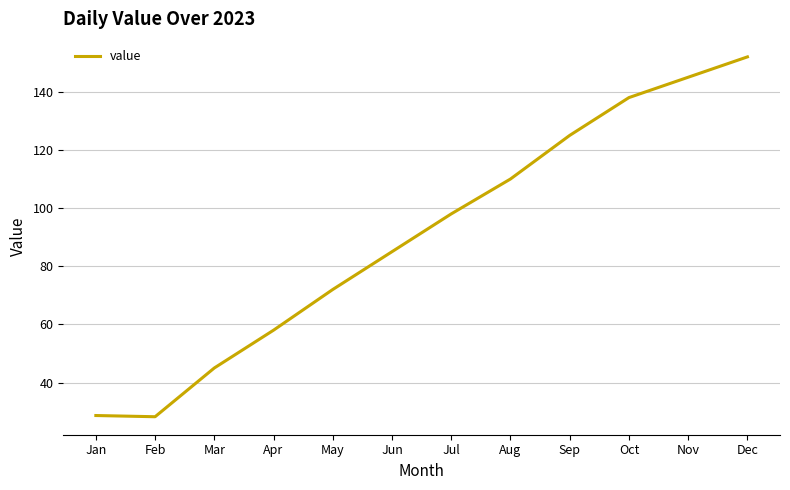

The chart shows a value of 66.6 at Mar. True or false?

False